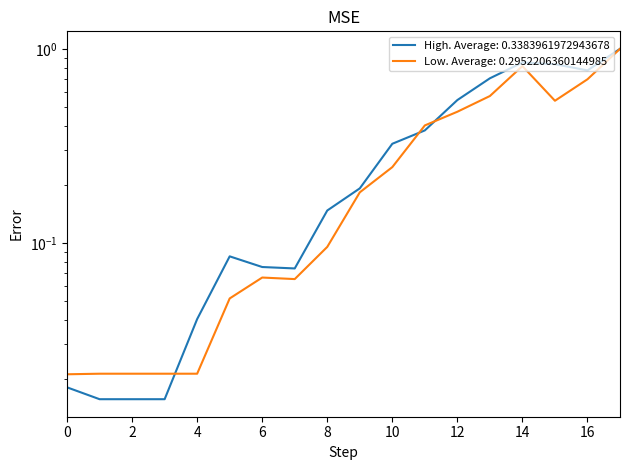

Count the number of data series in this chart.

2